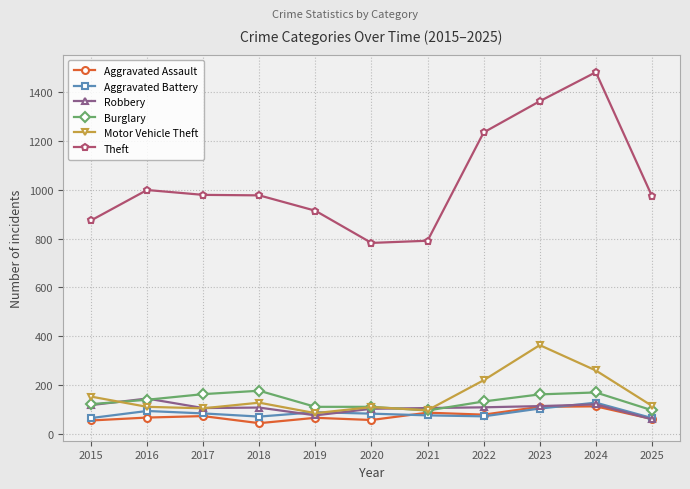

What is the value of the Aggravated Assault point at the 9th from the left?

110